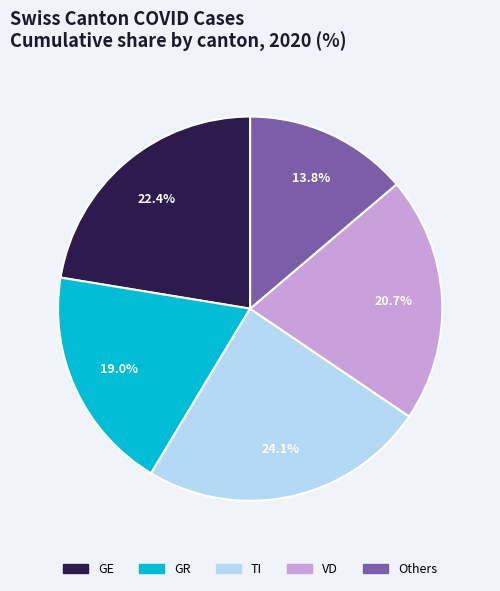

How many segments does this pie chart have?

5